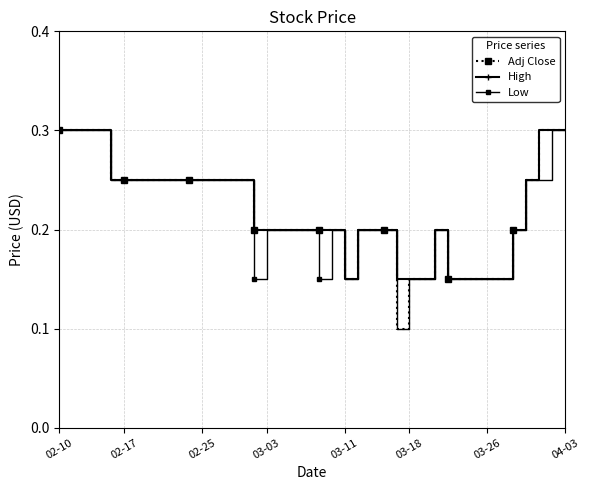

Count the High values in the range 0 to 1.

40